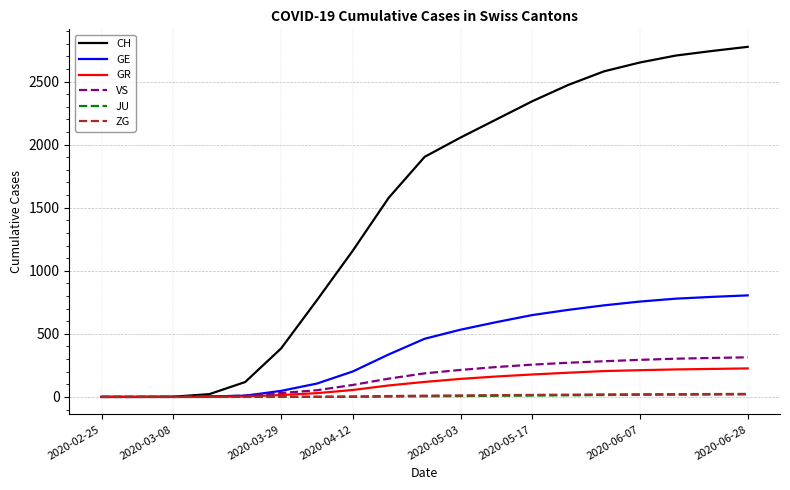

Which series has the largest range (max minus min)?

CH